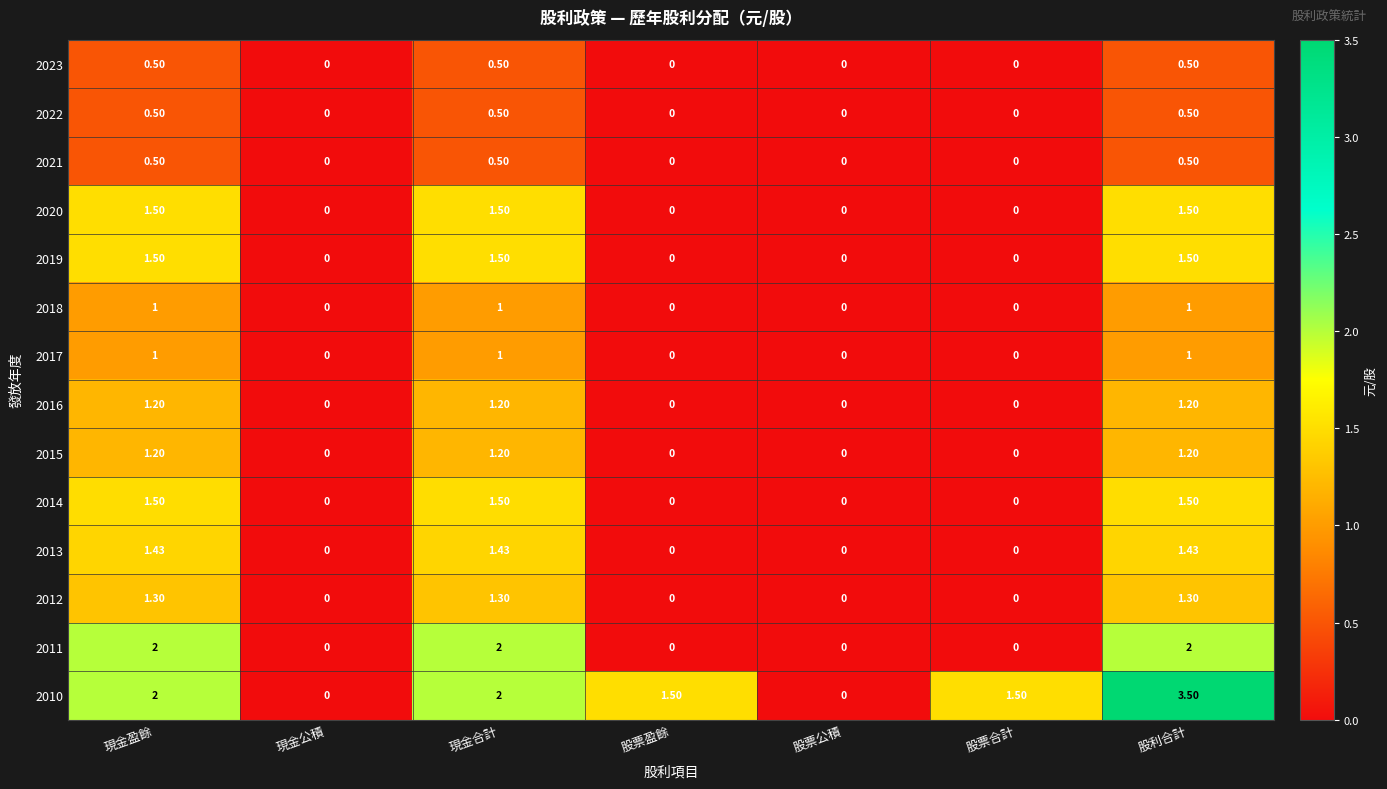

At which category does the chart reach its peak across all series?

股利合計